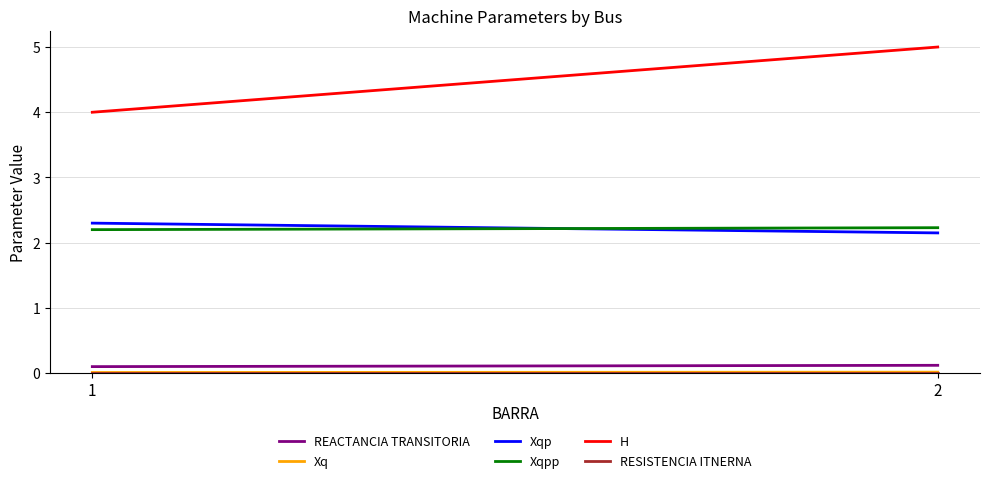

How many categories are shown in the chart?

2